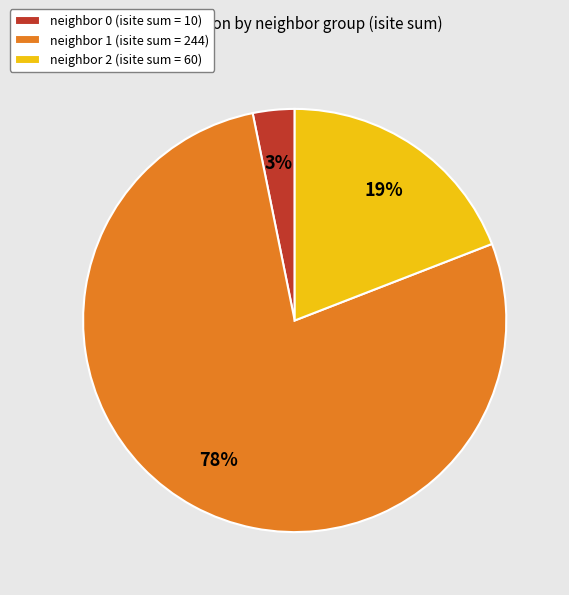

Is there a majority slice in this chart?

Yes